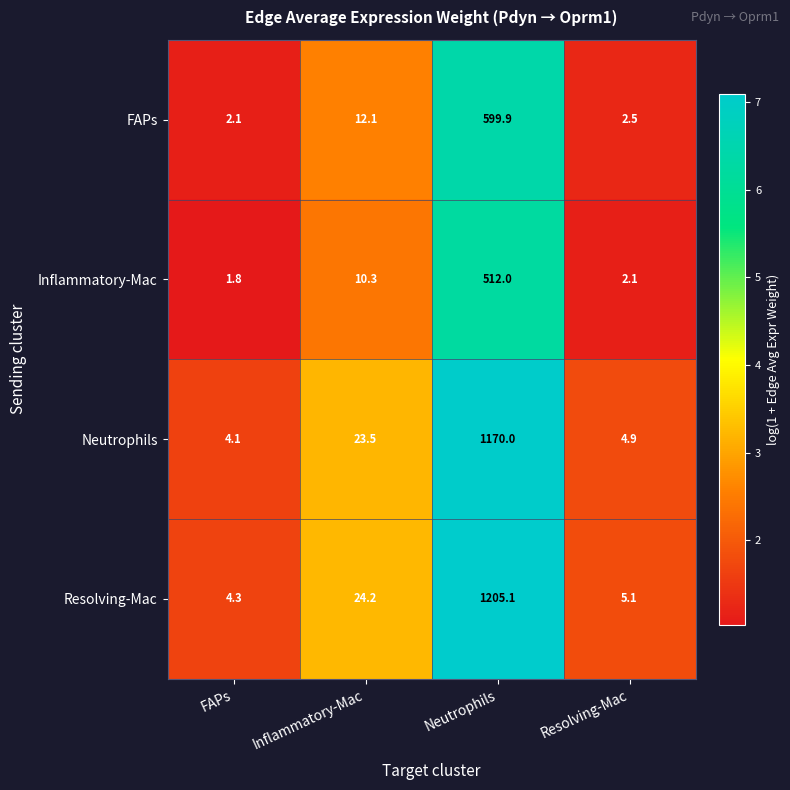

What is the smallest value displayed?

1.8